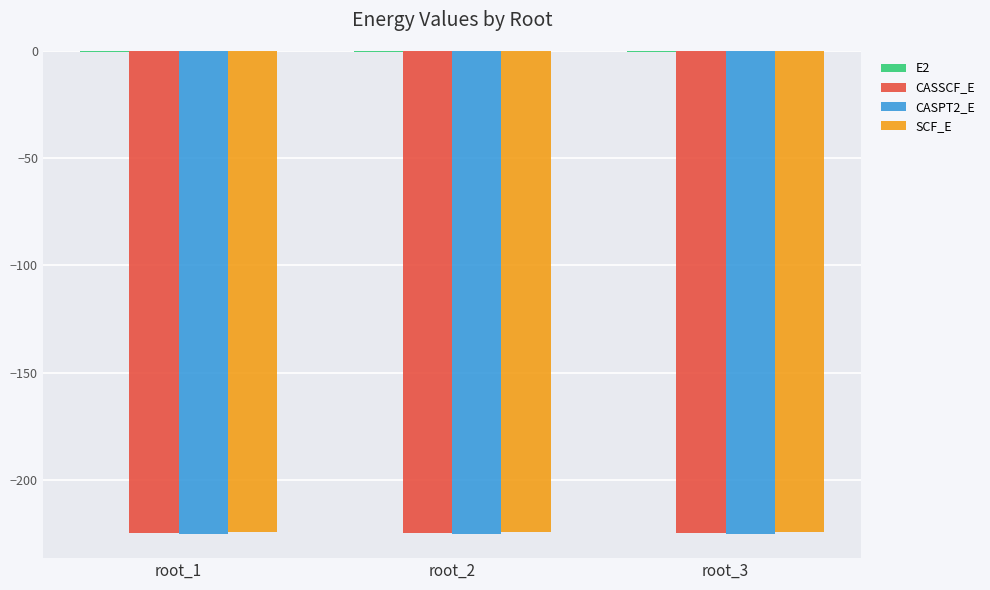

What is the sum of all CASPT2_E values?

-675.7